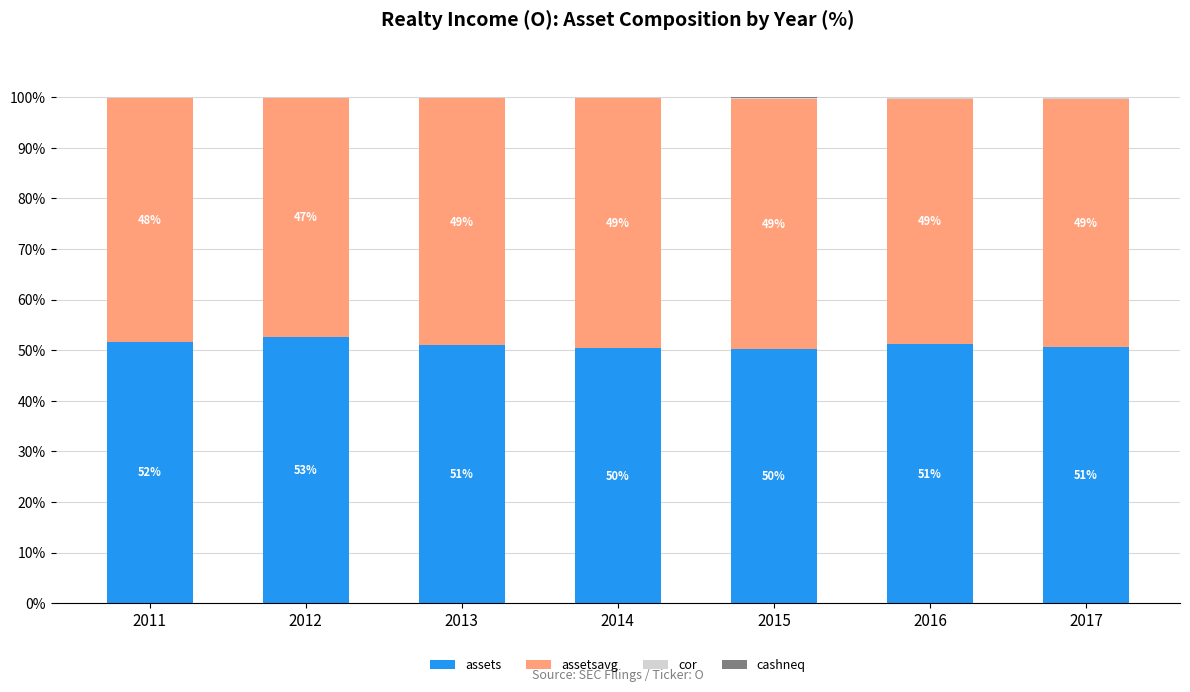

True or false: assets has a value of 50.5 at 2017.

True